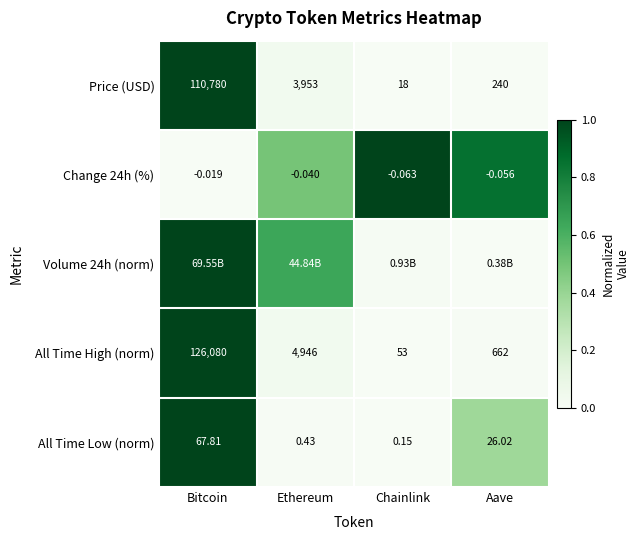

Where is Change 24h (%) nearest to the value 0?

Bitcoin